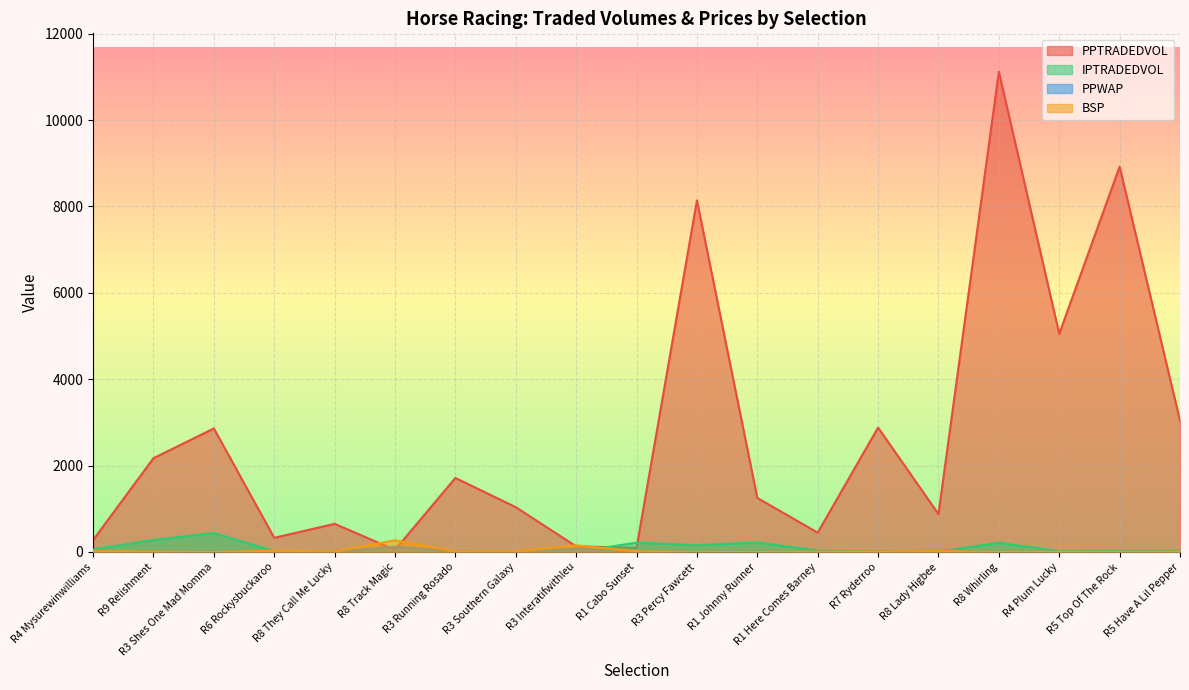

Which category has the lowest value in the BSP series?

R3 Percy Fawcett